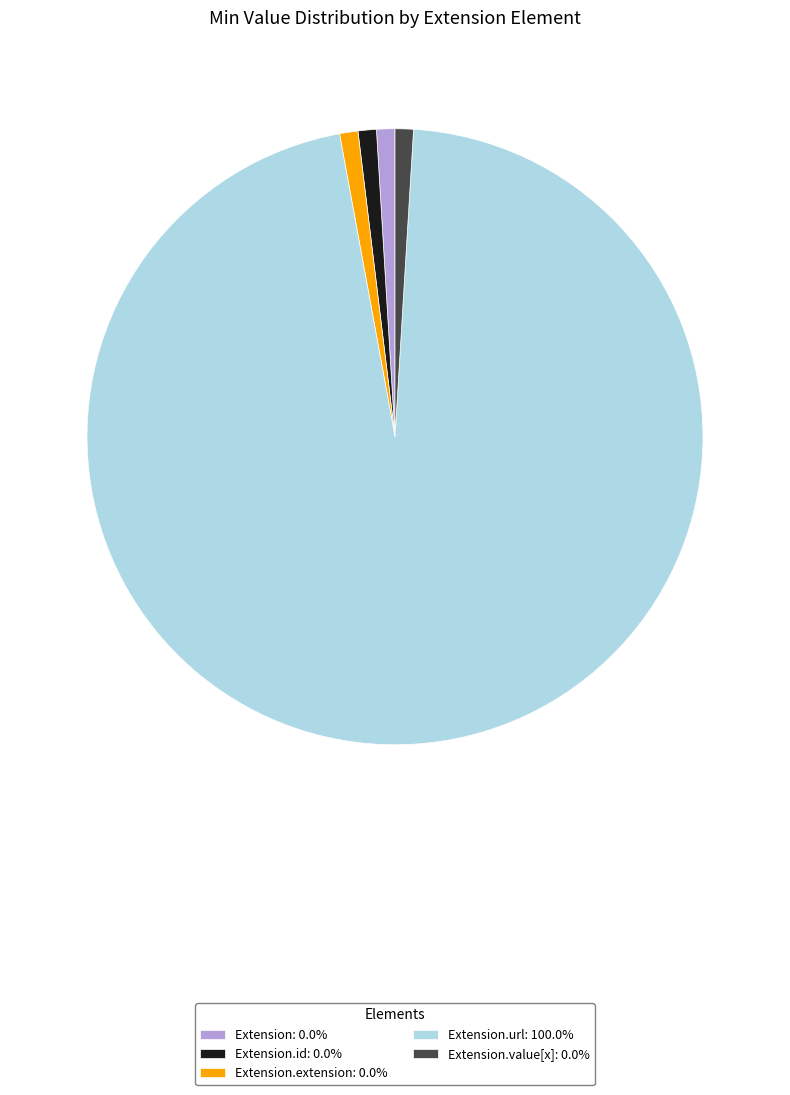

How many segments does this pie chart have?

5